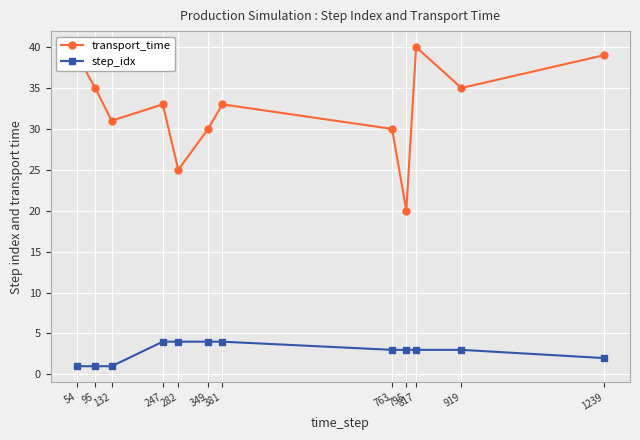

True or false: step_idx and transport_time intersect in this chart.

False